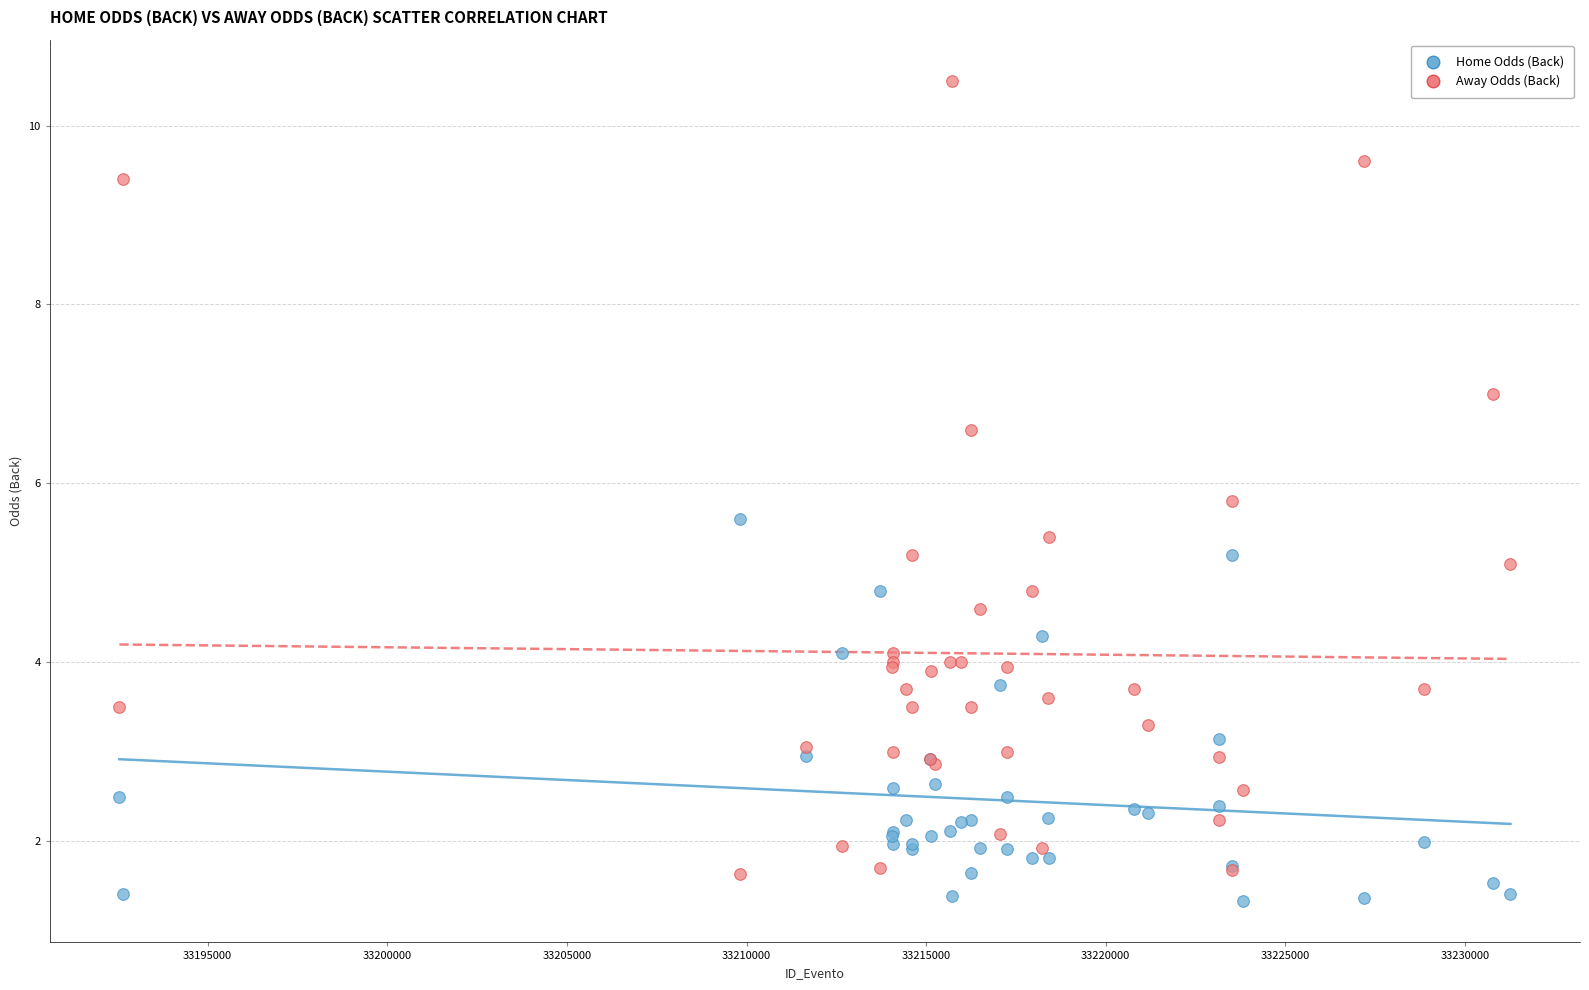

In the Away Odds (Back) series, what Y value is closest to 6?

5.8